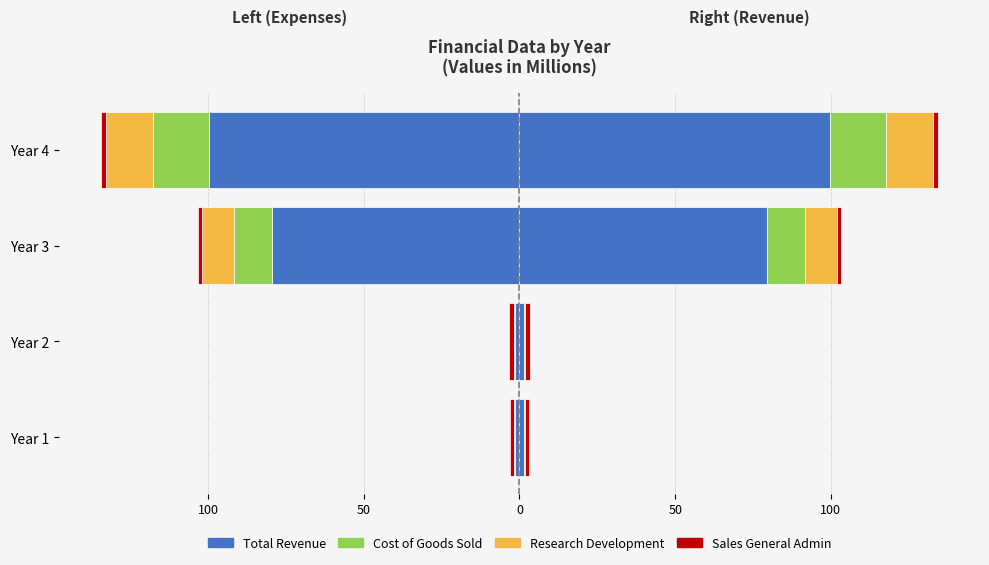

Between Year 2 and Year 4, which is larger?

Year 2